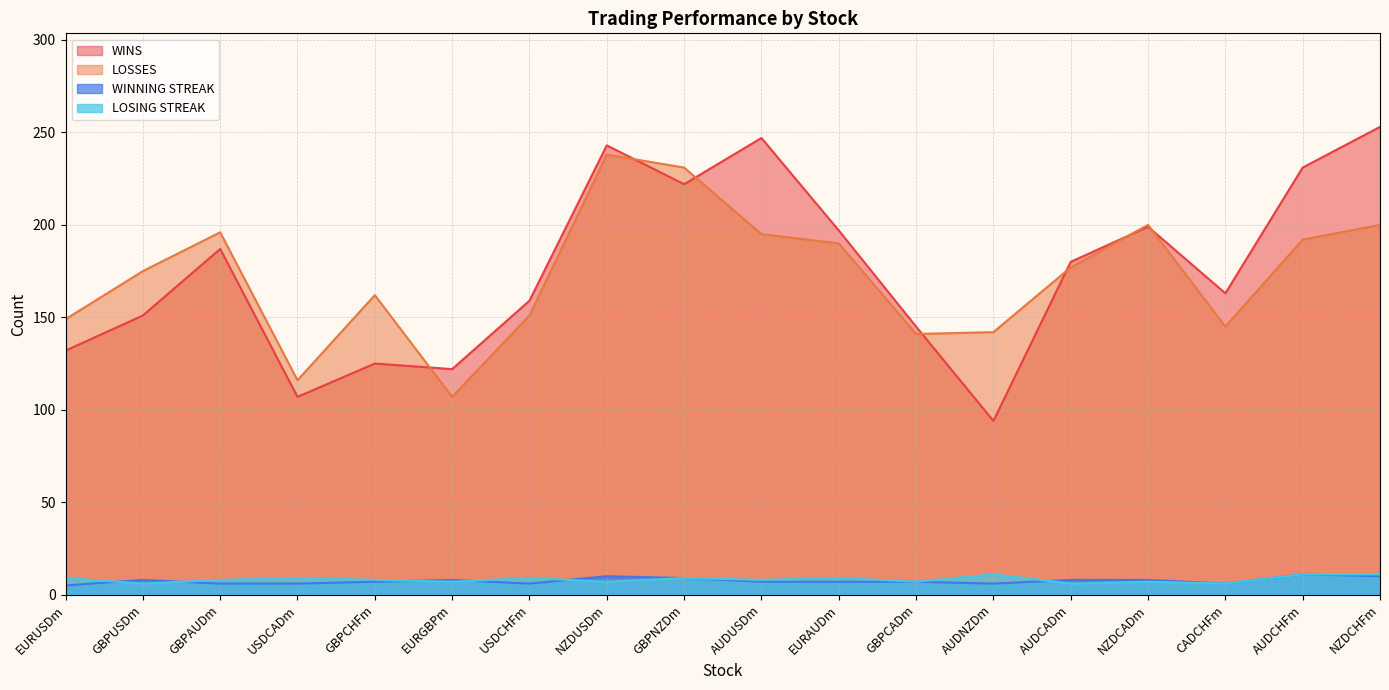

How many series are shown in this chart?

4